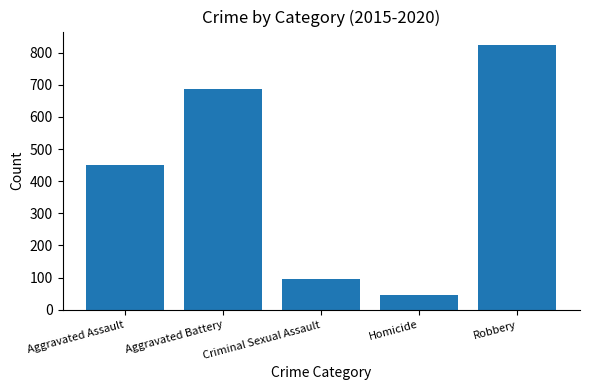

Reading left to right, list all the values displayed in this chart.

Aggravated Assault=449	Aggravated Battery=687	Criminal Sexual Assault=95	Homicide=45	Robbery=824